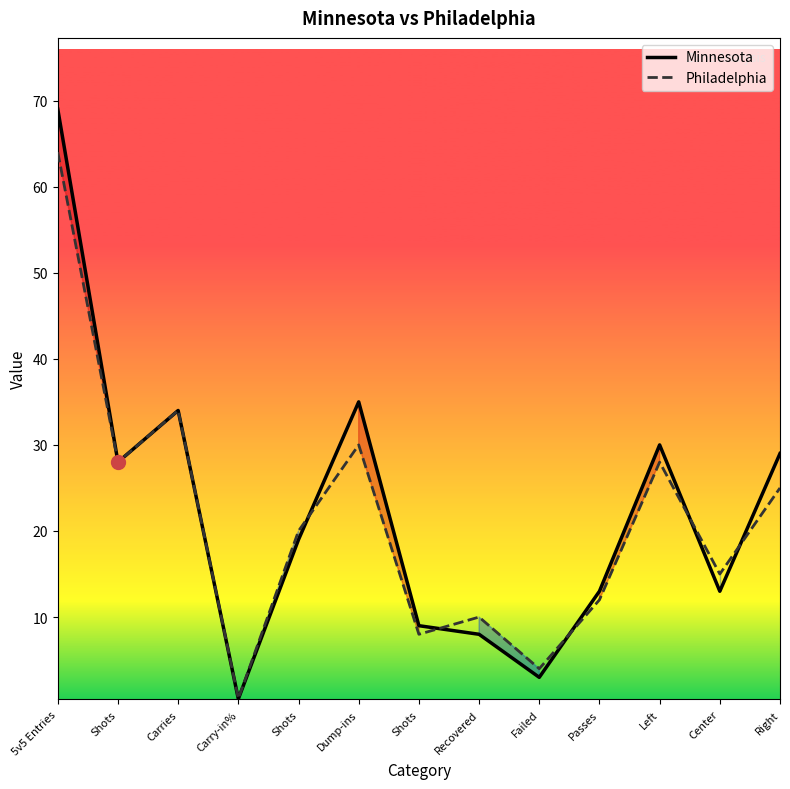

What is the minimum value shown in the chart?

0.5